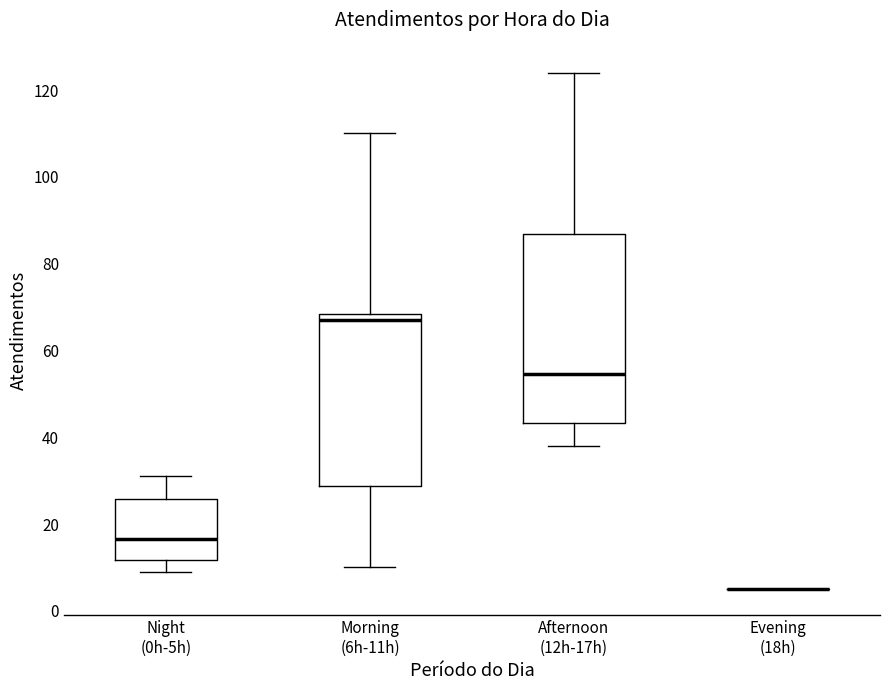

Reading left to right, read every box against the y-axis: the position of its median line, the range the box covers, and the ends of its whiskers. The values are not printed on the chart, so give them approximately, as read against the axis.

Night (0h-5h): median 16, box 12 to 26, whiskers 10 to 32
Morning (6h-11h): median 68 (just below the box's upper edge), box 28 to 68, whiskers 10 to 110
Afternoon (12h-17h): median 54, box 44 to 86, whiskers 38 to 124
Evening (18h): box collapsed to a line at 6, whiskers 6 to 6